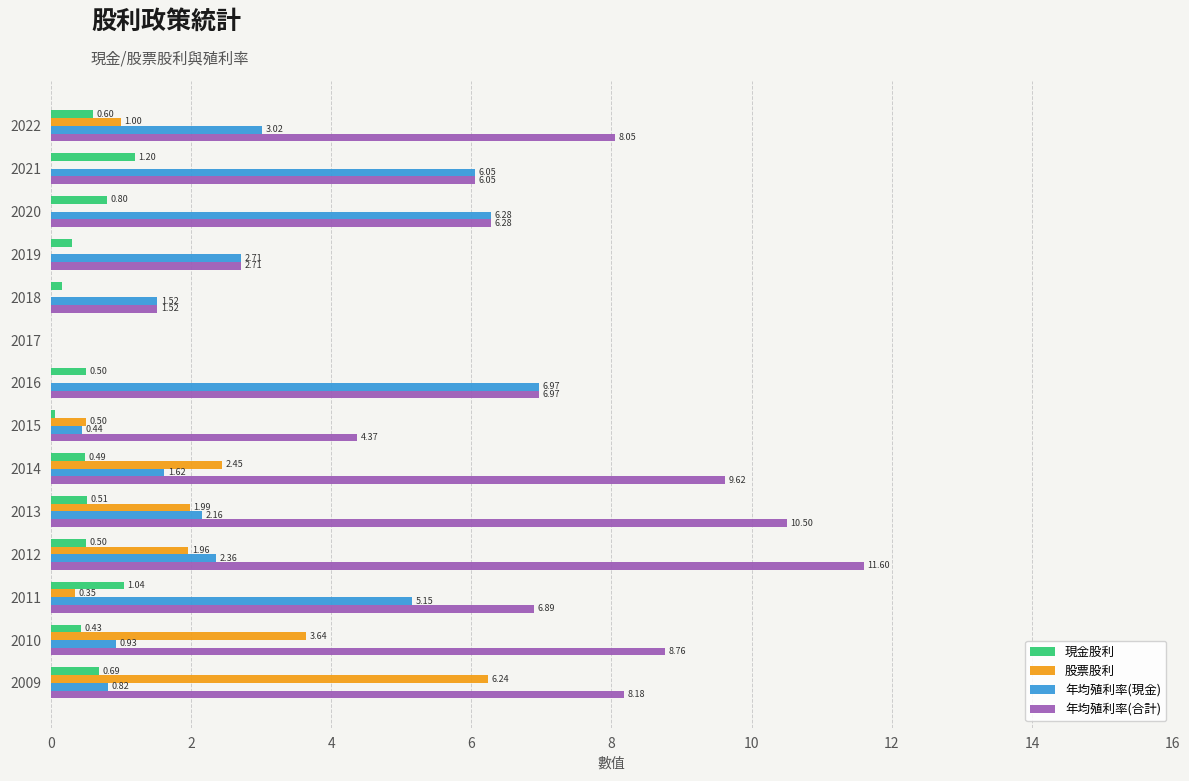

What is the sum of the 現金股利 values at 2012 and 2022?

1.1